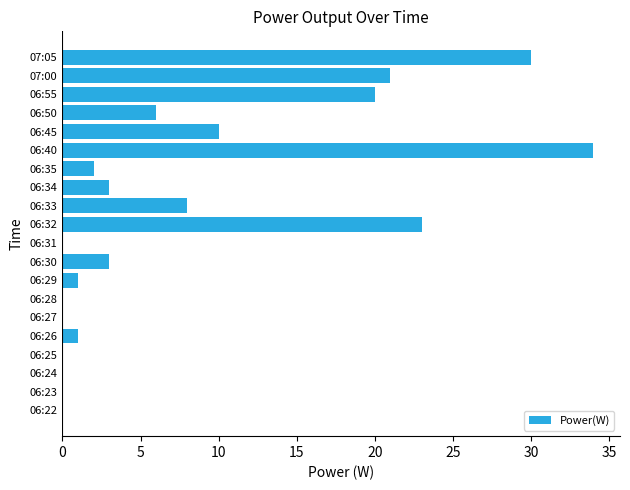

Count the number of data series in this chart.

1